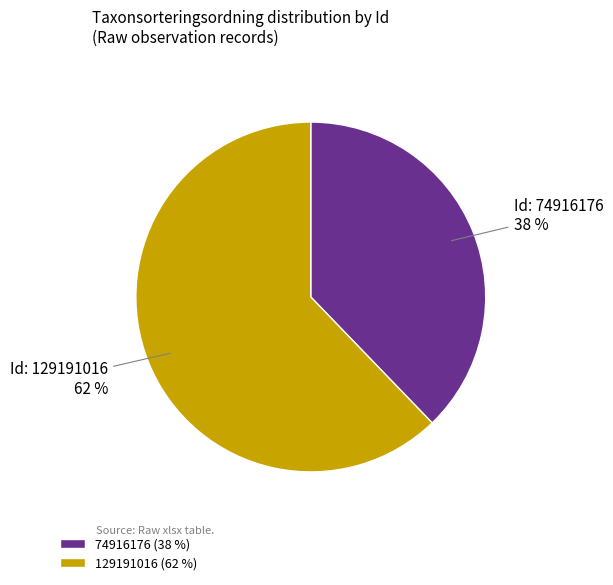

Combined, do 74916176 (38 %) and 129191016 (62 %) account for over 50%?

Yes